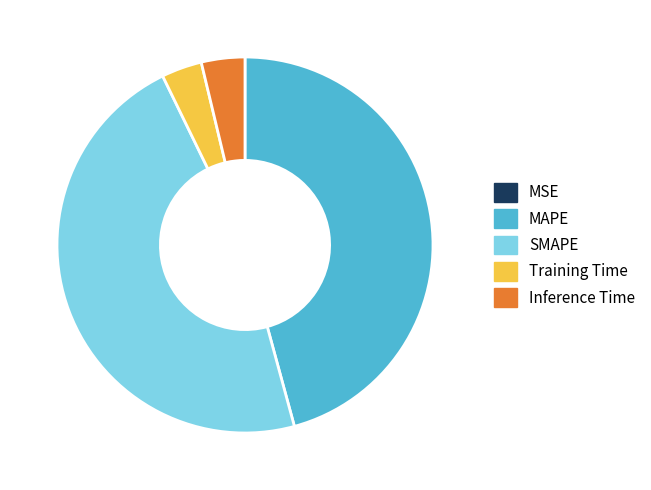

Between Training Time and SMAPE, which is larger?

SMAPE